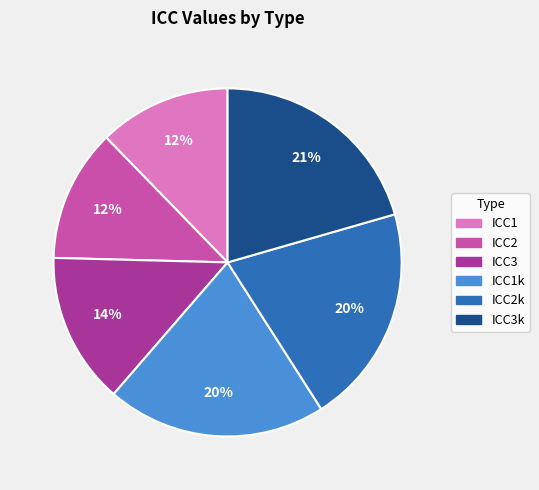

To the nearest percent, what is the average slice percentage?

17%